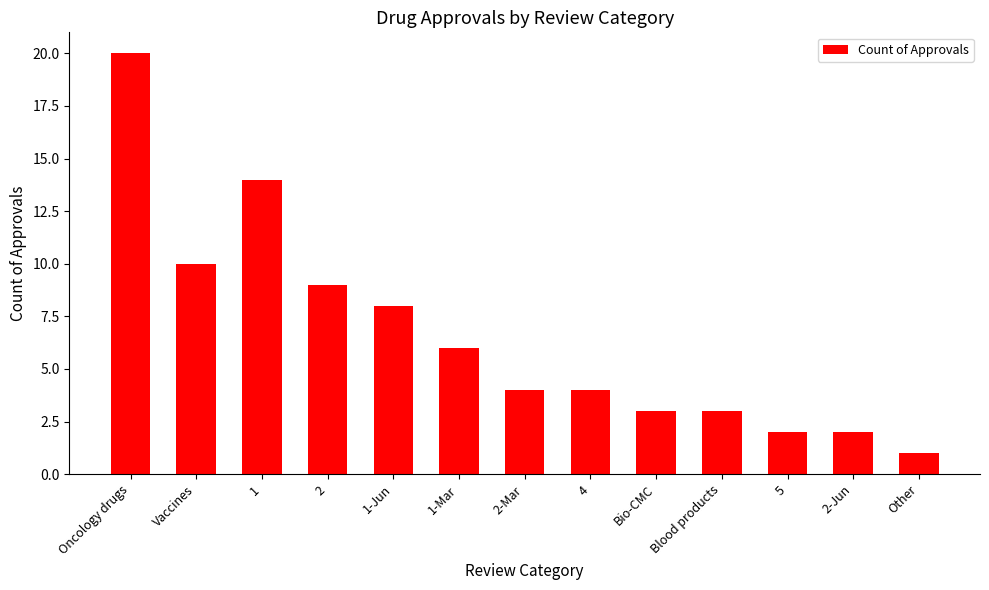

Is it true that the value at 1 is 14?

True